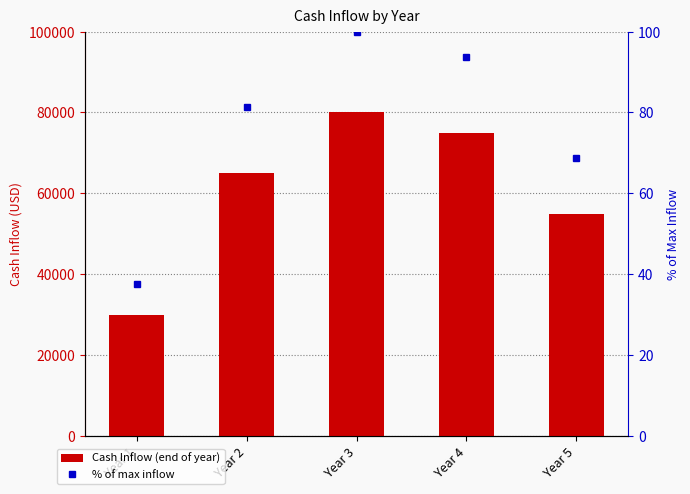

Is the value of Cash Inflow (end of year) at Year 4 greater than the value of % of max inflow at Year 4?

Yes